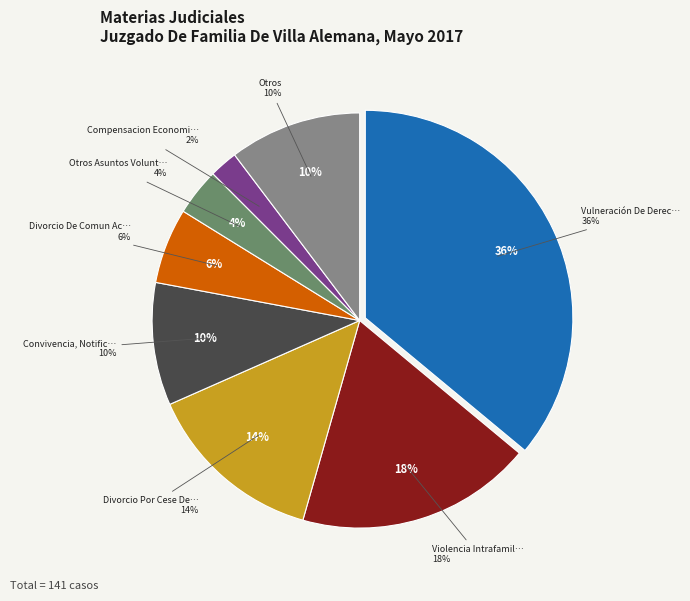

Approximately how many times larger is the value at Vulneración De Derechos compared to Convivencia, Notificacion Cese?

3.8